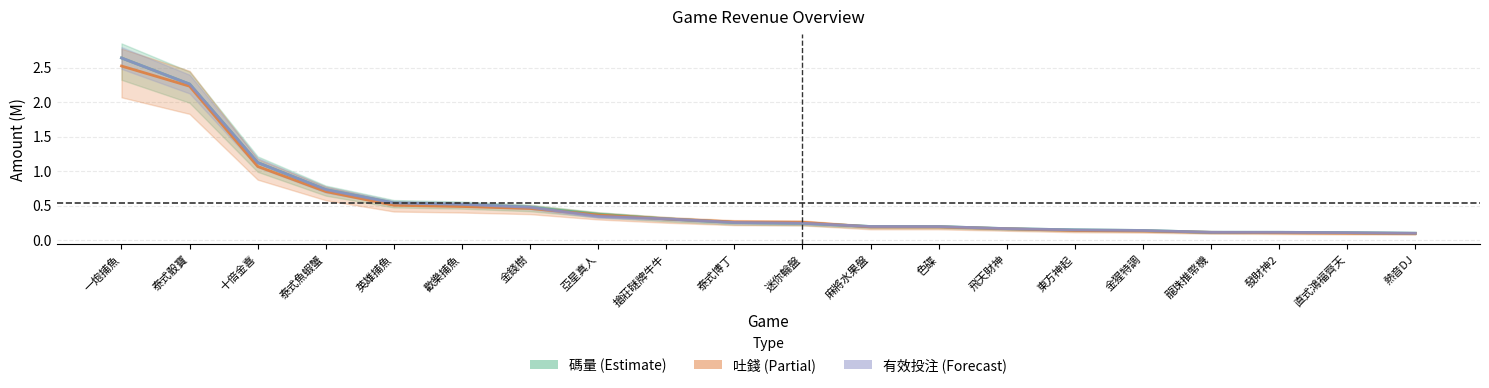

True or false: 碼量 and 有效投注 intersect in this chart.

False